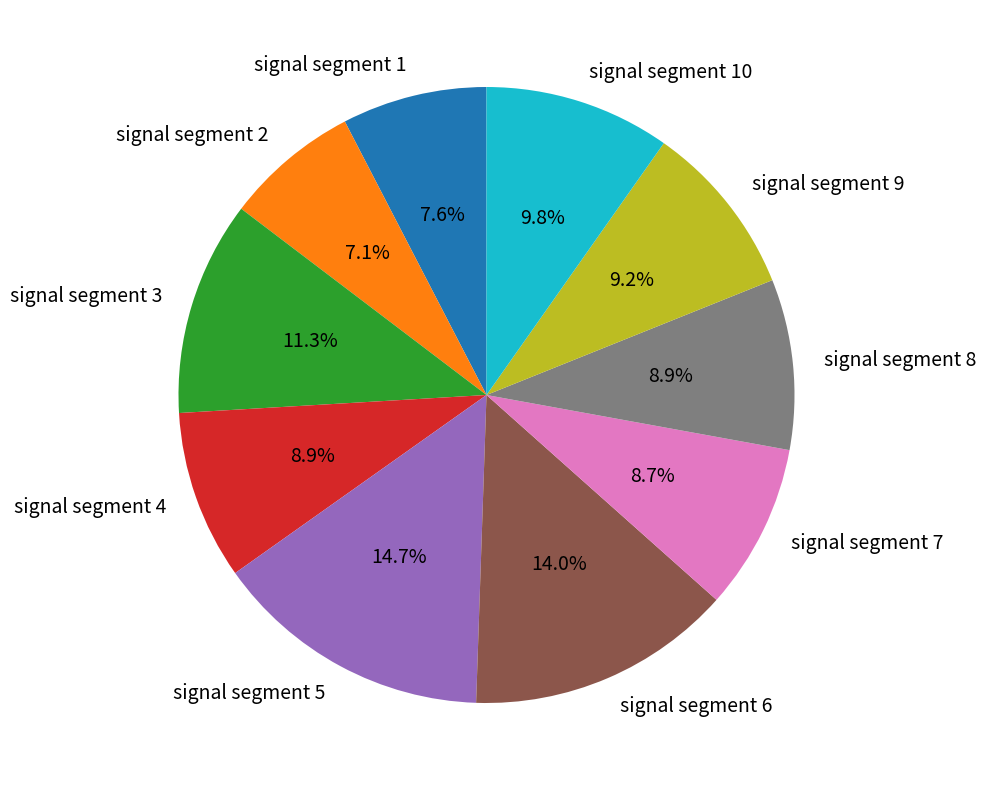

How many segments does this pie chart have?

10